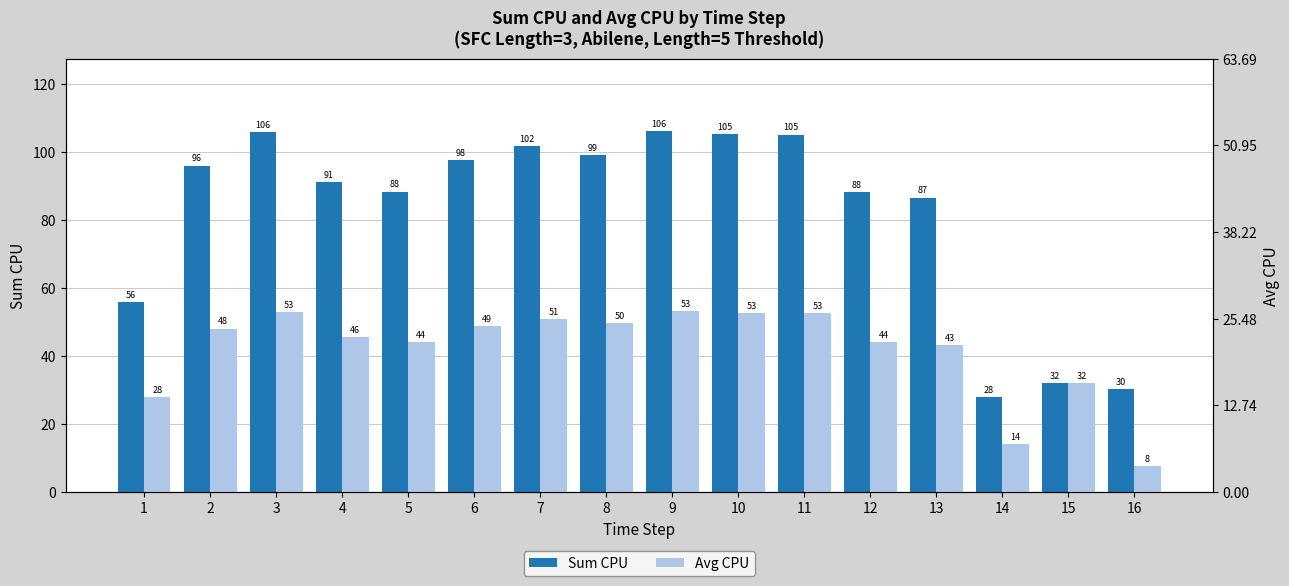

Is it true that Sum CPU equals 101.7 at 7?

True